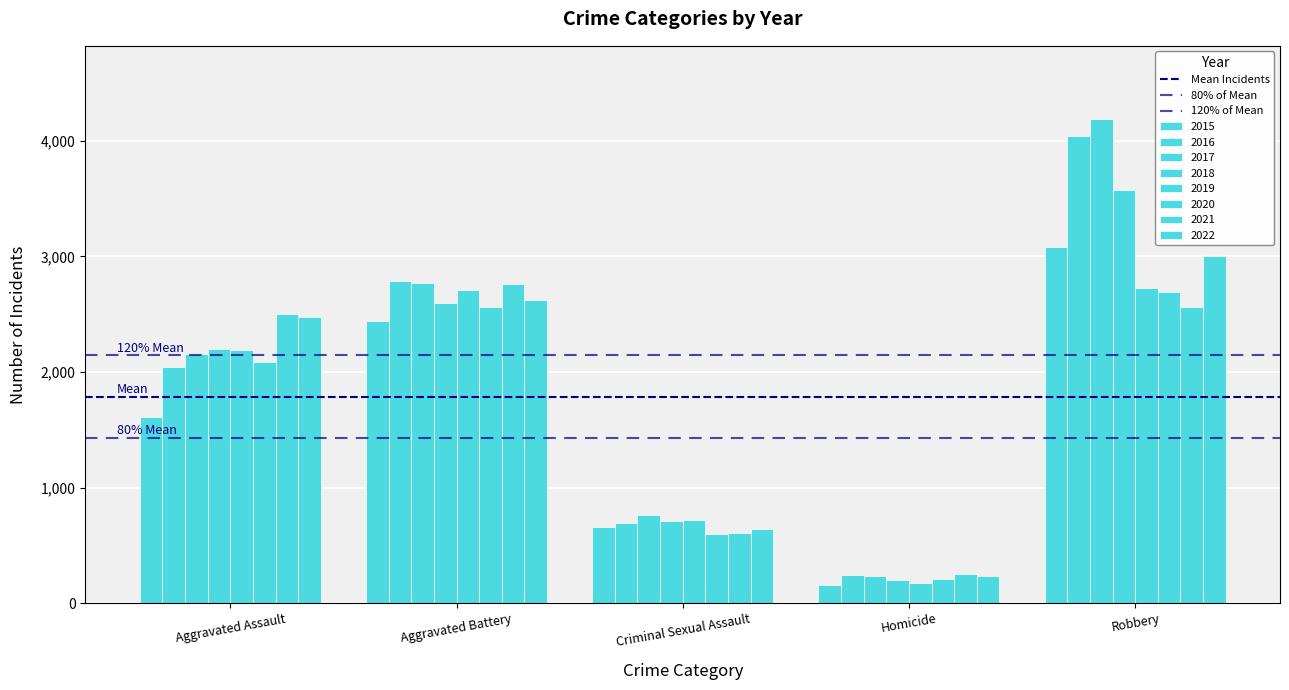

List the series in order of their peak value, lowest first.

80% of Mean, Mean Incidents, 120% of Mean